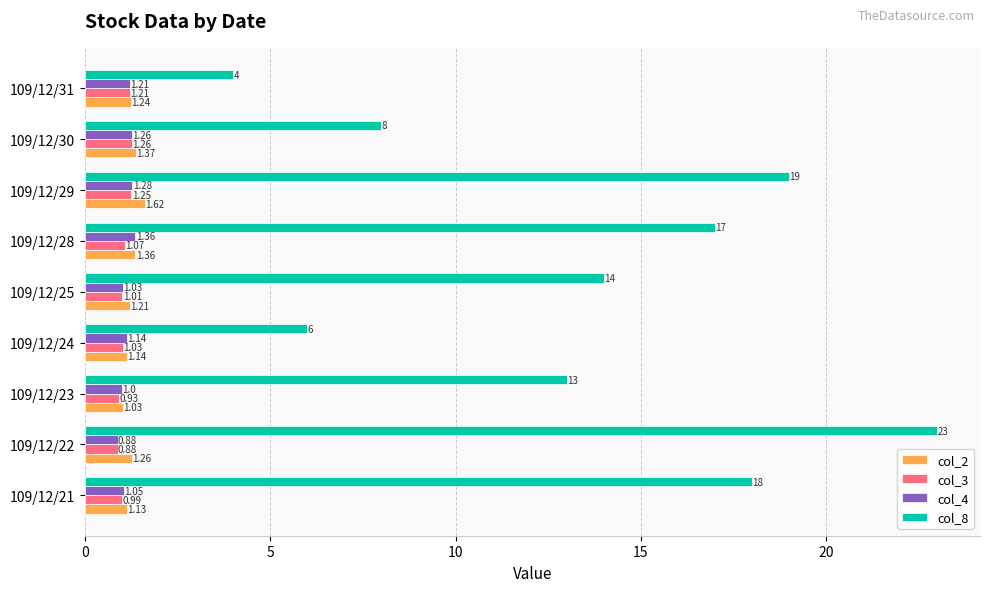

Which series has the widest spread of values?

col_8